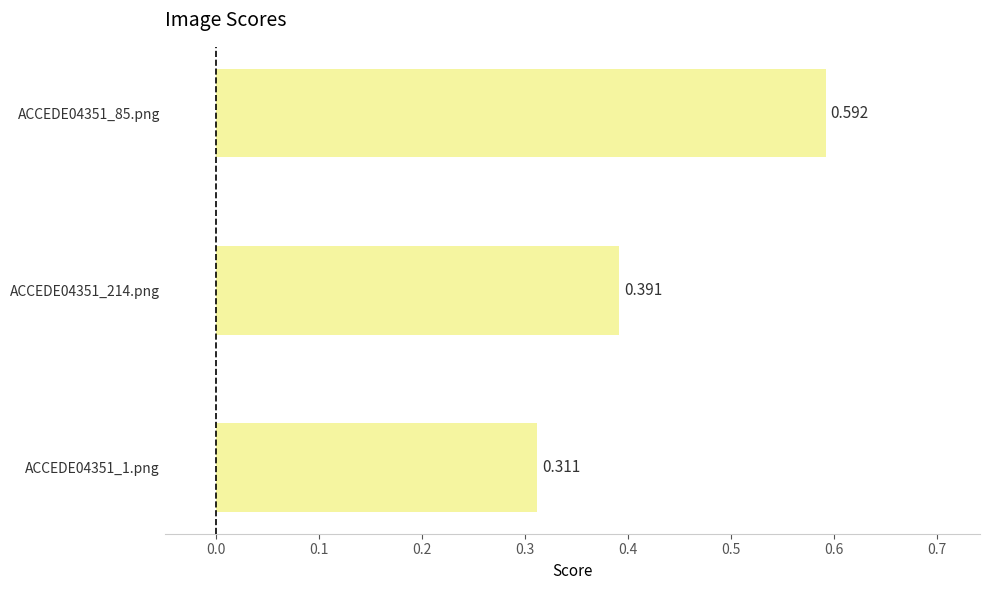

Are the bars grouped side by side (vs. stacked)?

No